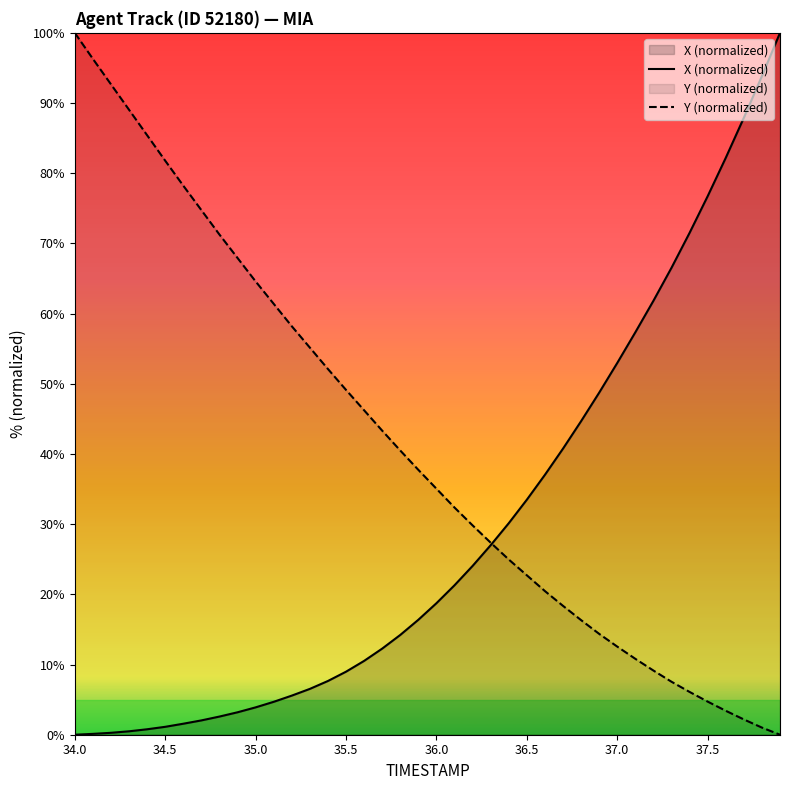

How many distinct data groups are displayed?

2